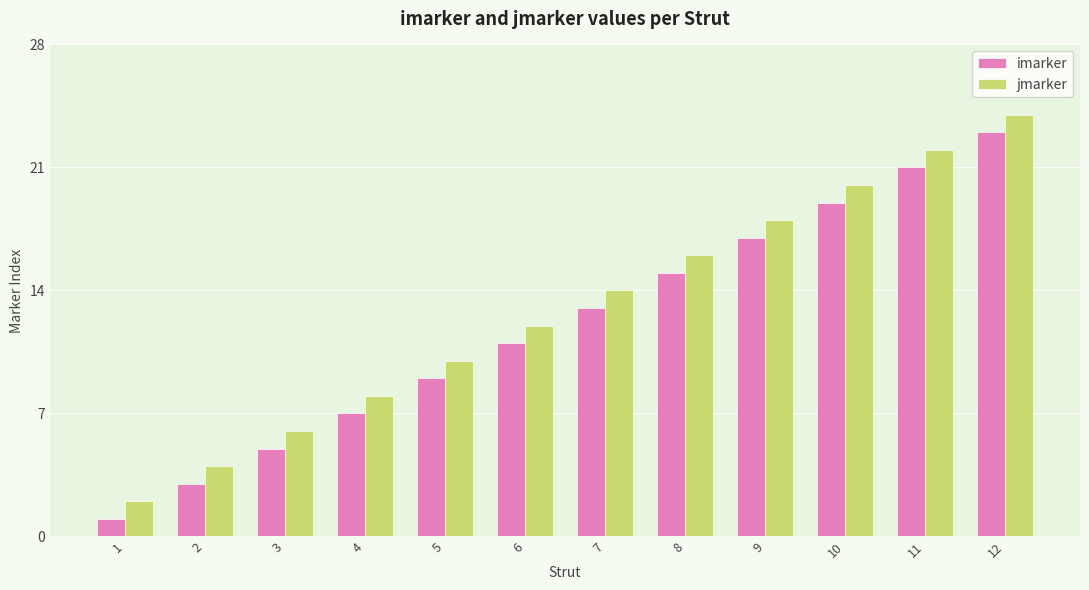

At which category is the sum across all series the highest?

12